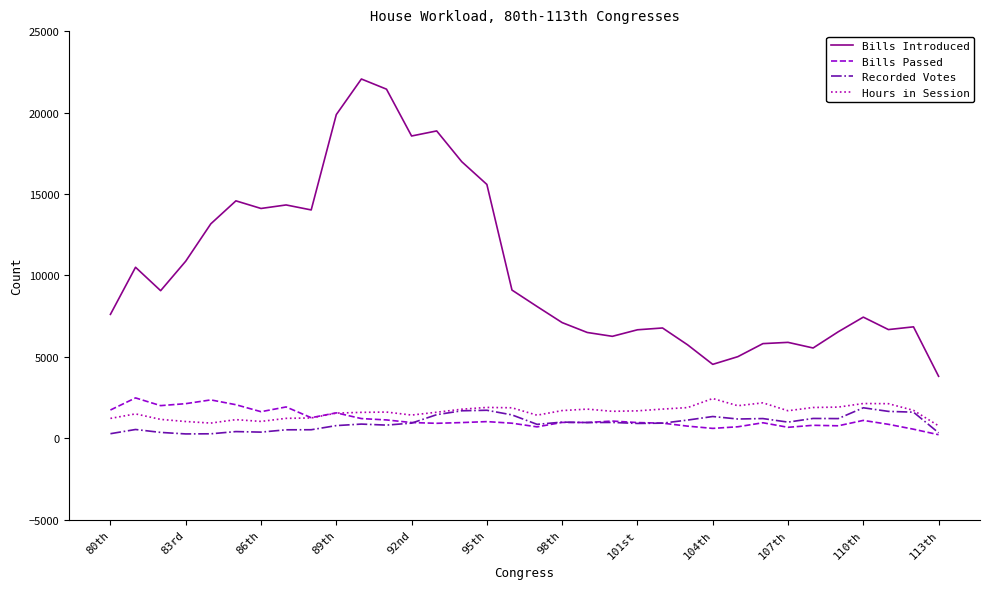

Which series has the largest range (max minus min)?

Bills Introduced